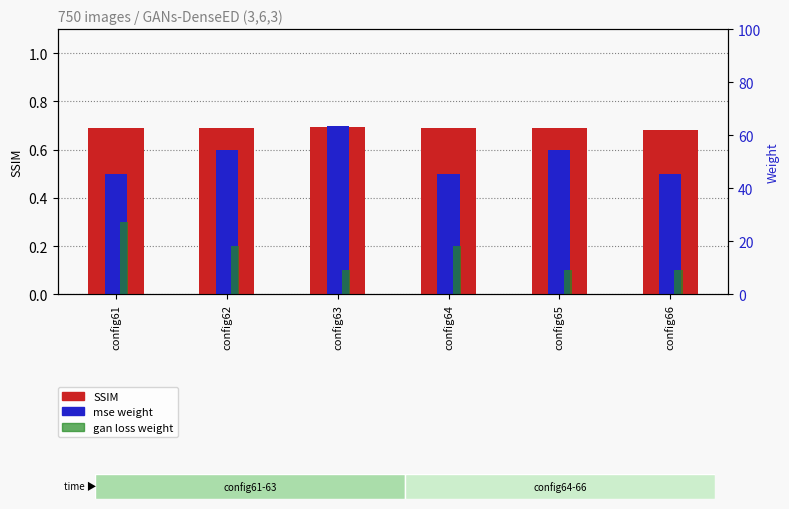

The SSIM series shows 0.3 at config66. True or false?

False